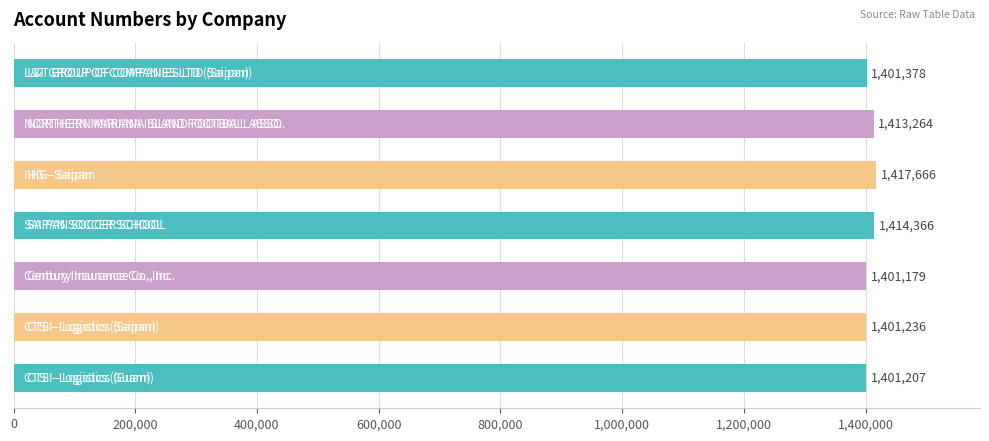

What is the maximum value shown in the chart?

1417666